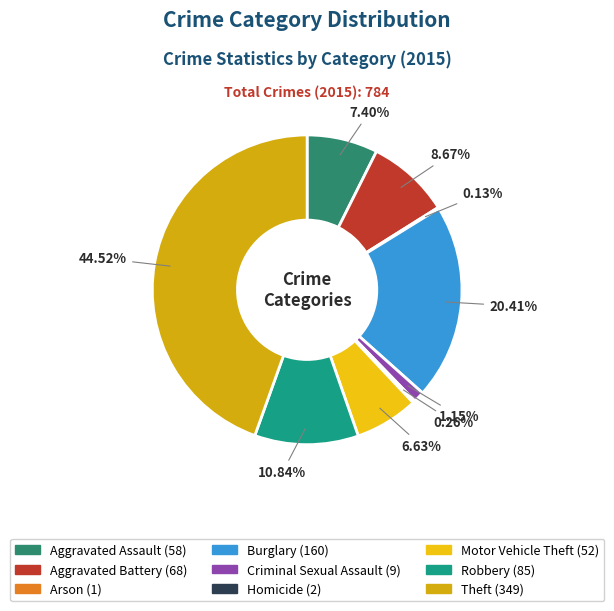

Does Aggravated Battery represent more than half of the total?

No